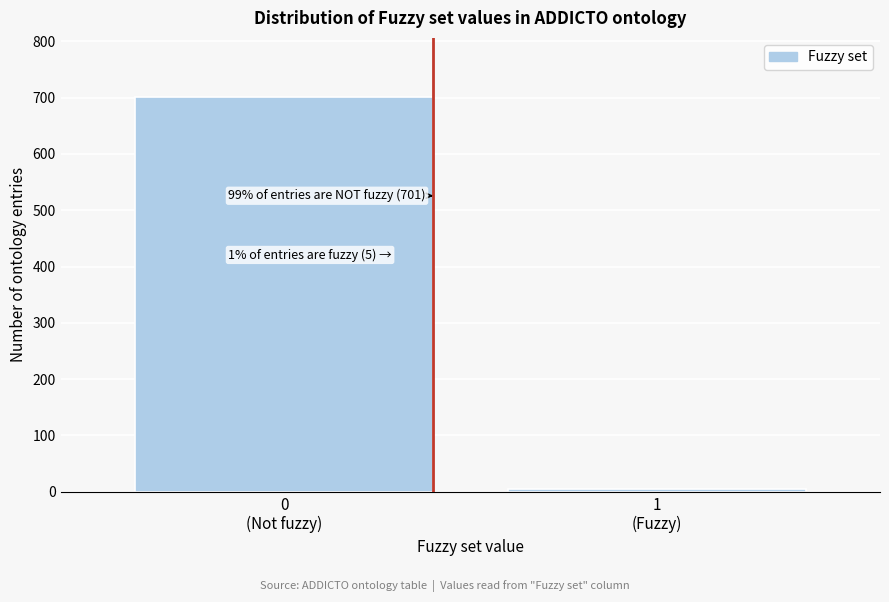

Reading left to right, list all the values displayed in this chart.

701	5